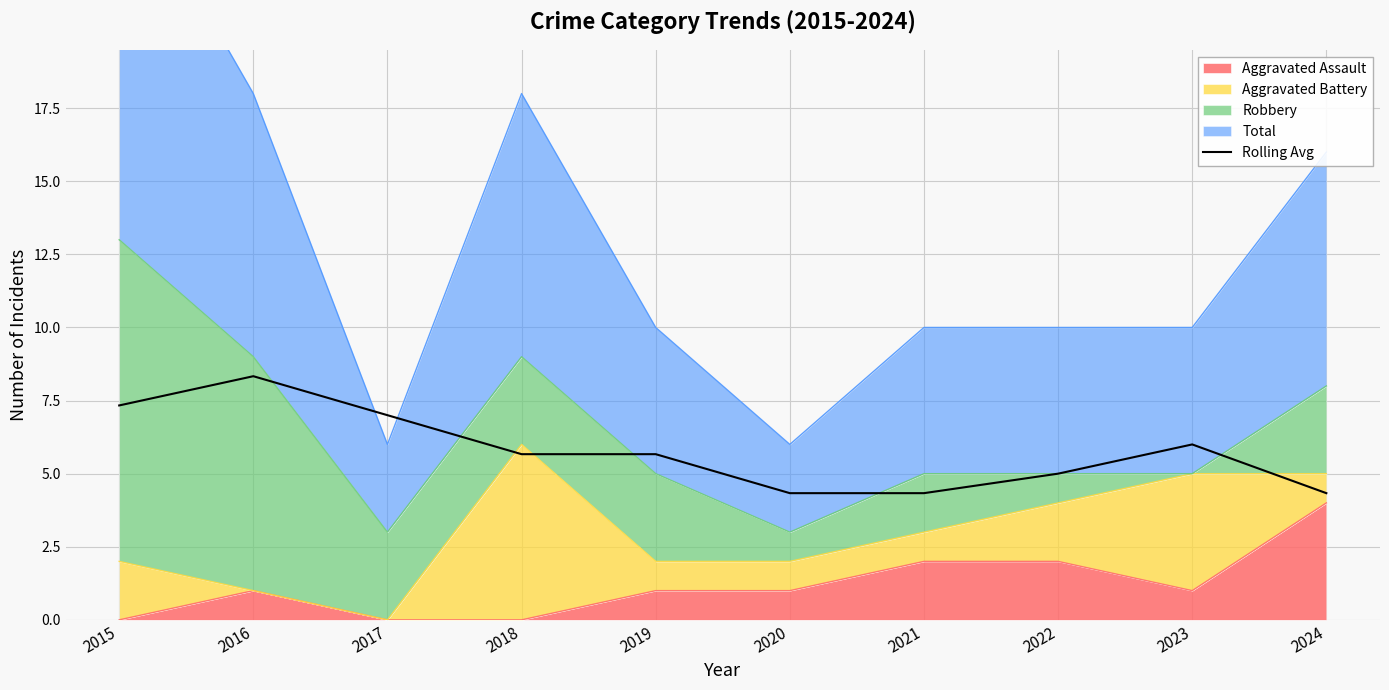

What is the approximate value at 2024?

4.3